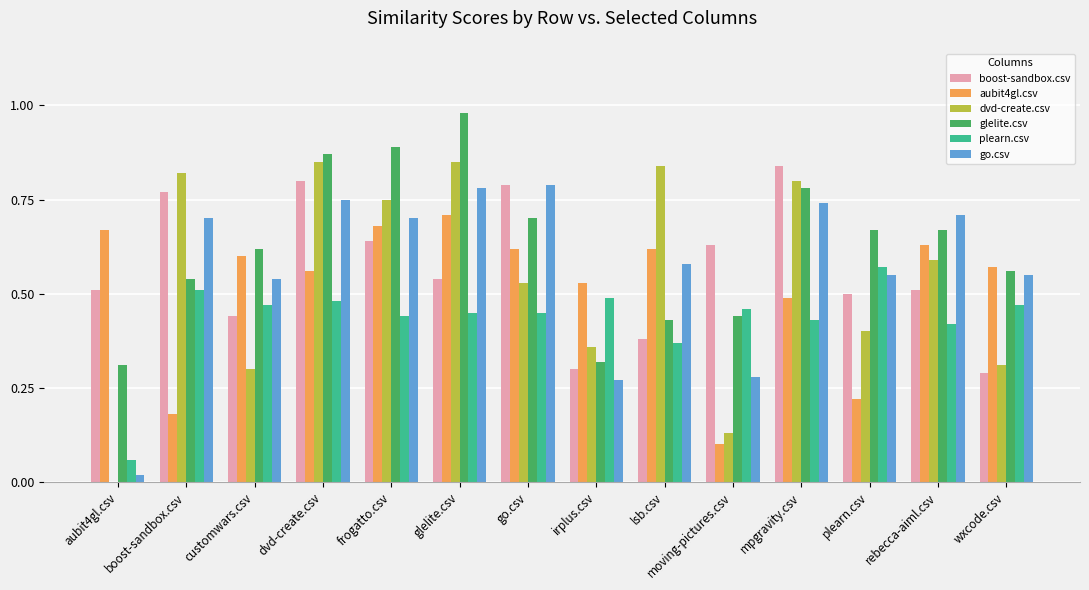

Which category has the highest value in the glelite.csv series?

glelite.csv